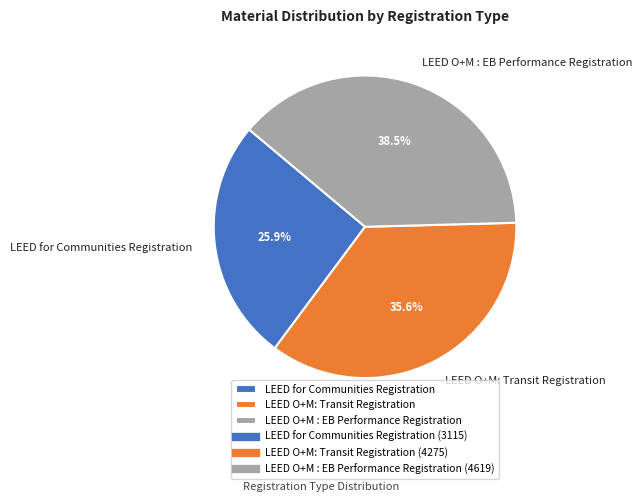

Rank the categories by value from highest to lowest.

LEED O+M : EB Performance Registration, LEED O+M: Transit Registration, LEED for Communities Registration